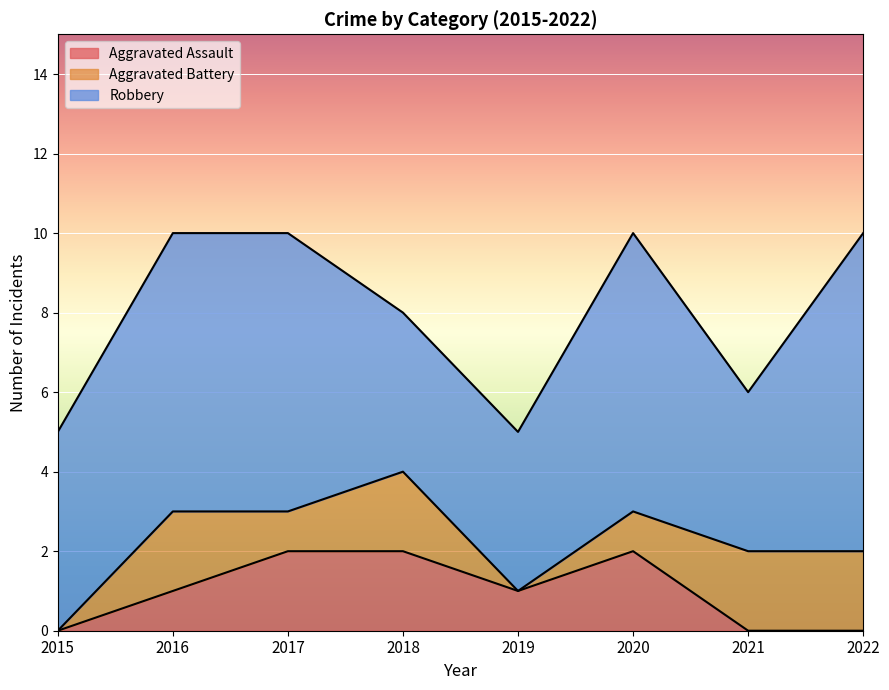

The value of Aggravated Battery at 2020 is 2. True or false?

False